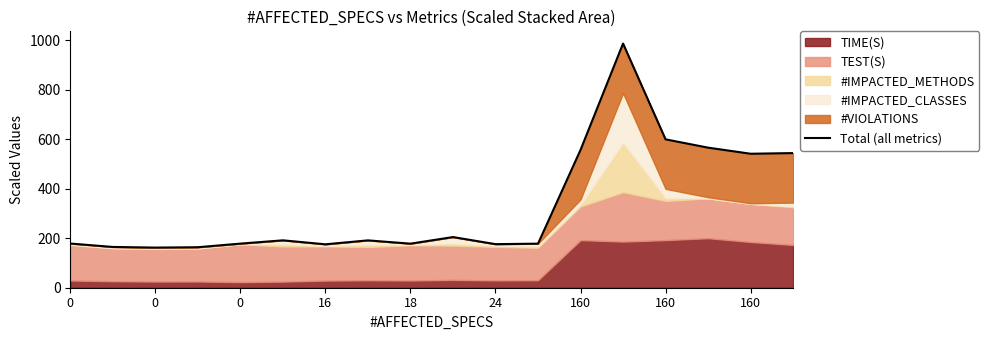

Is it true that the value at 15 is 823.4?

False